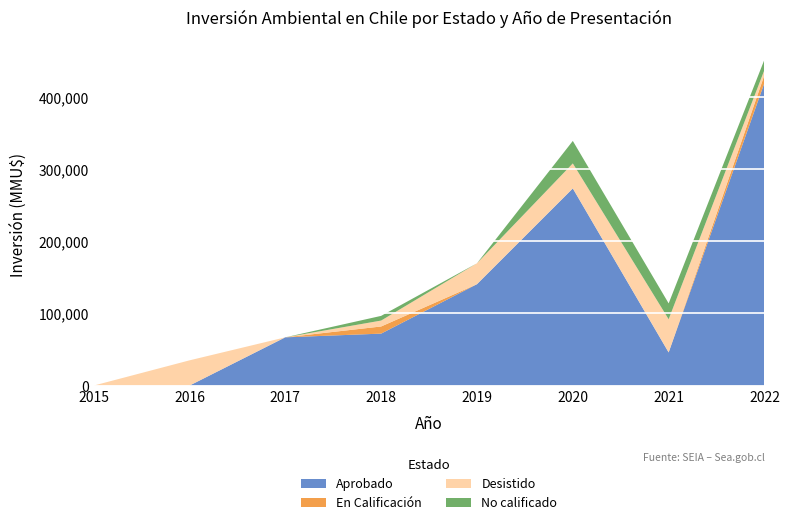

At which category is the sum across all series the highest?

2022